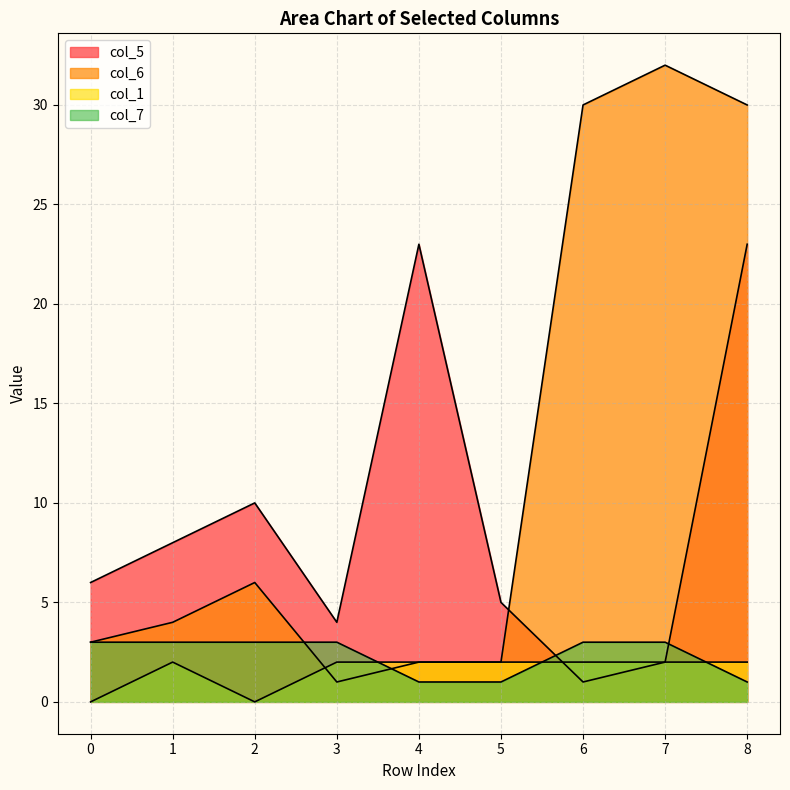

What is the maximum value for col_1?

2